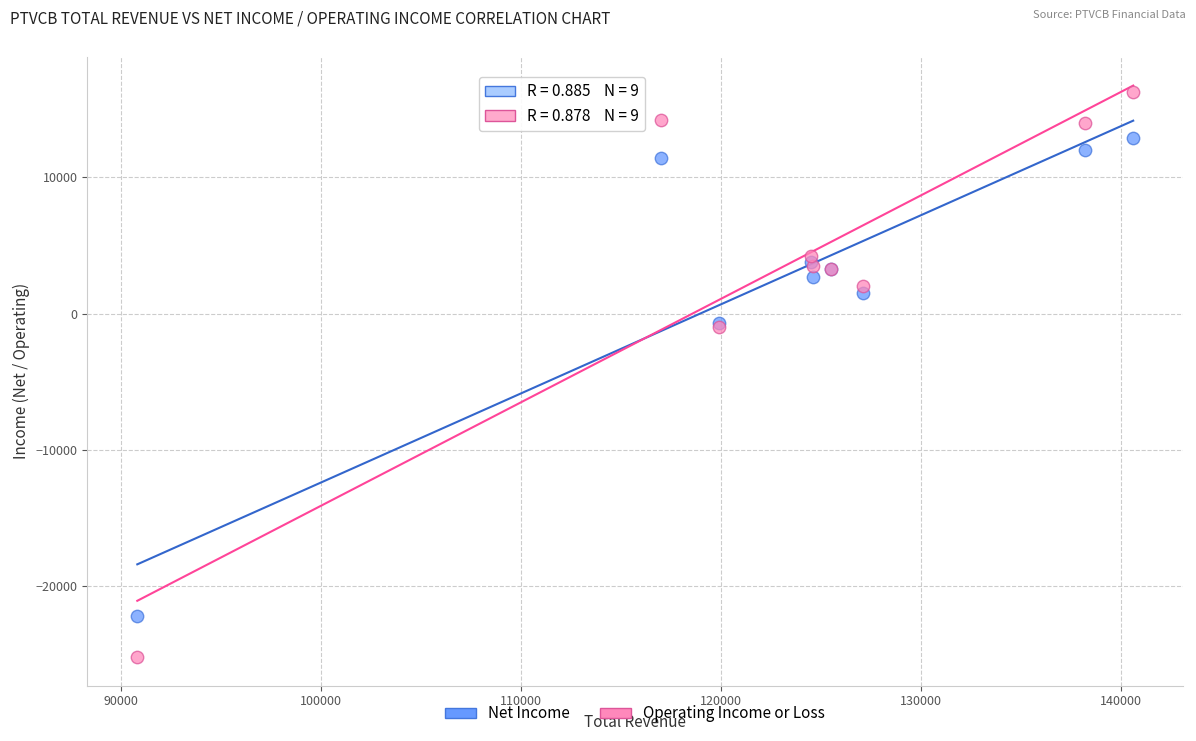

Which series reaches the minimum Y coordinate?

Operating Income or Loss